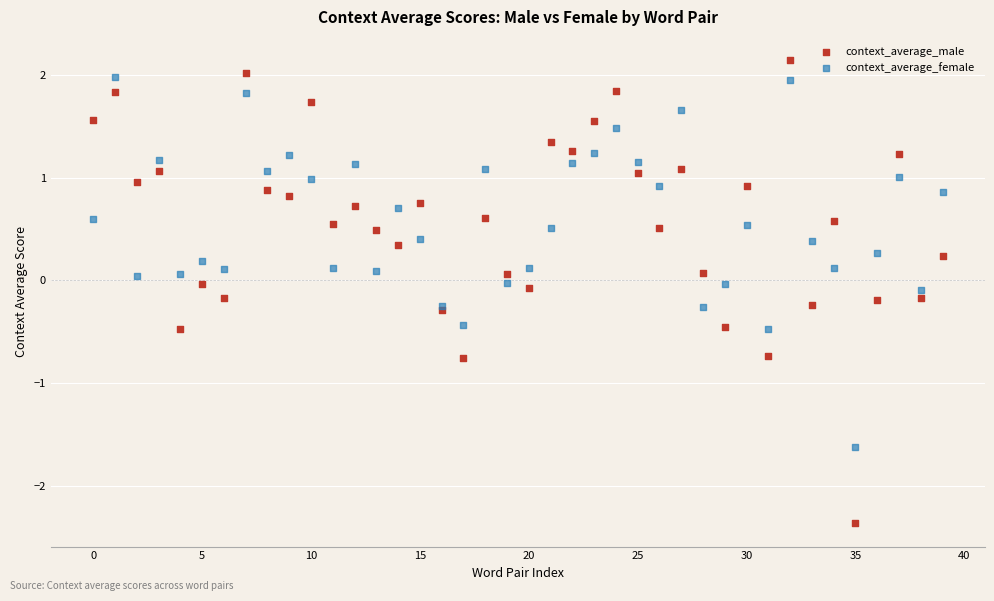

Which series reaches the minimum Y coordinate?

context_average_male